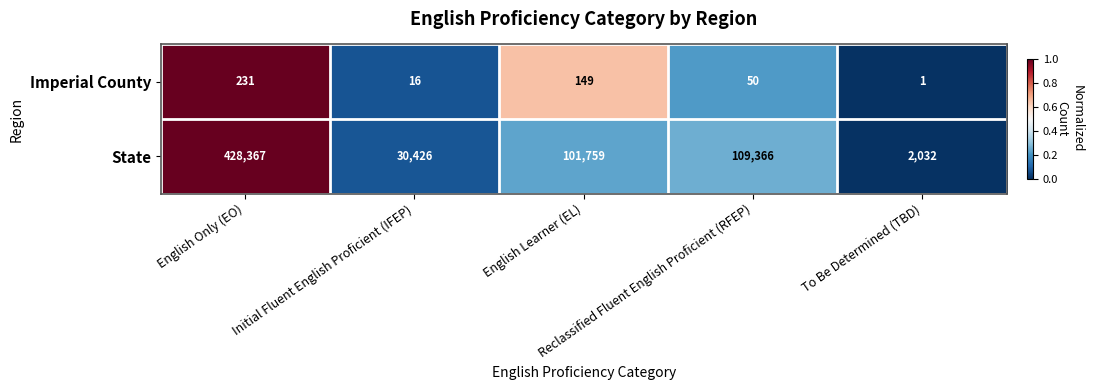

What is the difference between the maximum and second lowest values in the State series?

397941